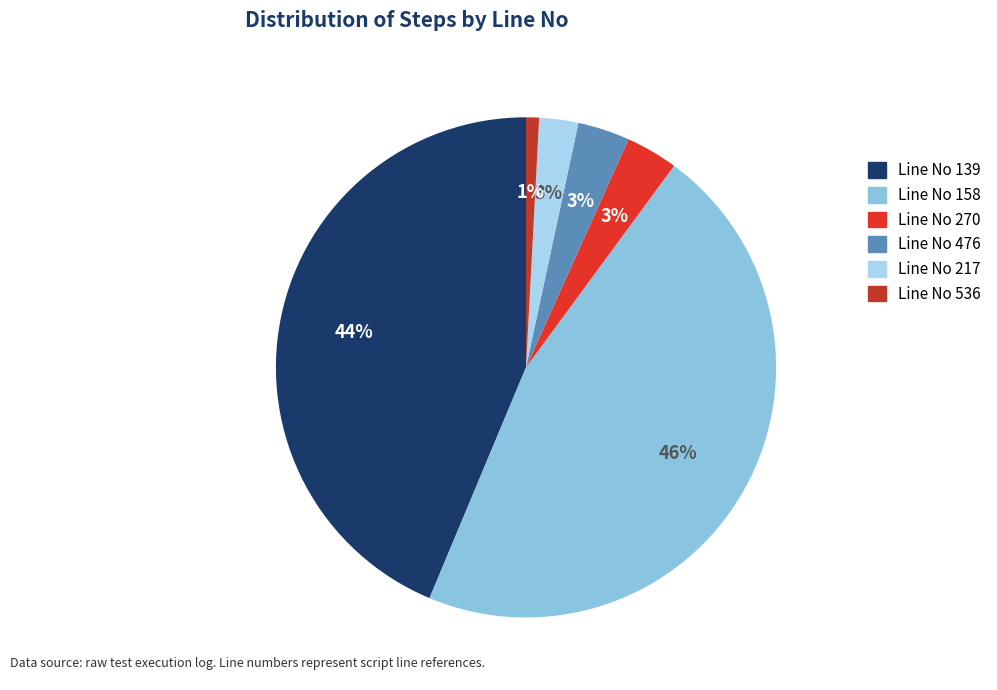

To the nearest percent, what is the difference between the largest and smallest slice percentages?

45%